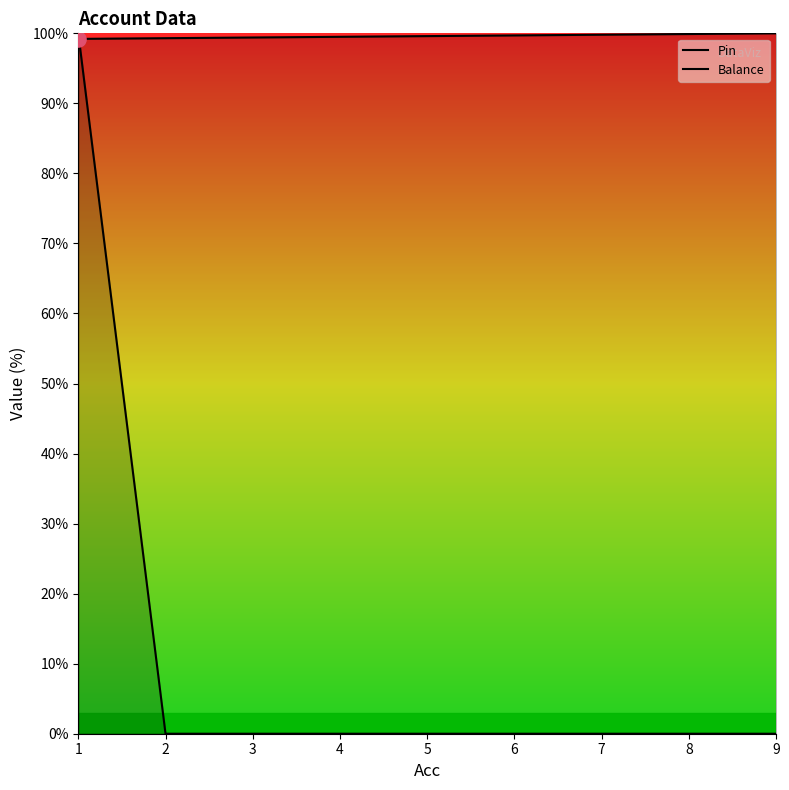

Which series reaches the maximum Y coordinate?

Pin